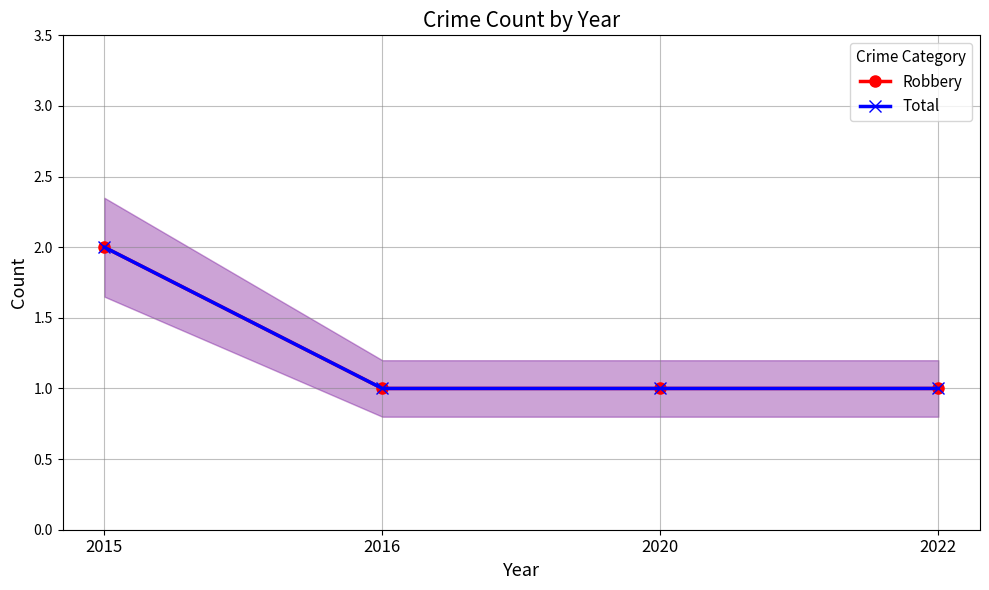

The Robbery series shows 2 at 2015. True or false?

True